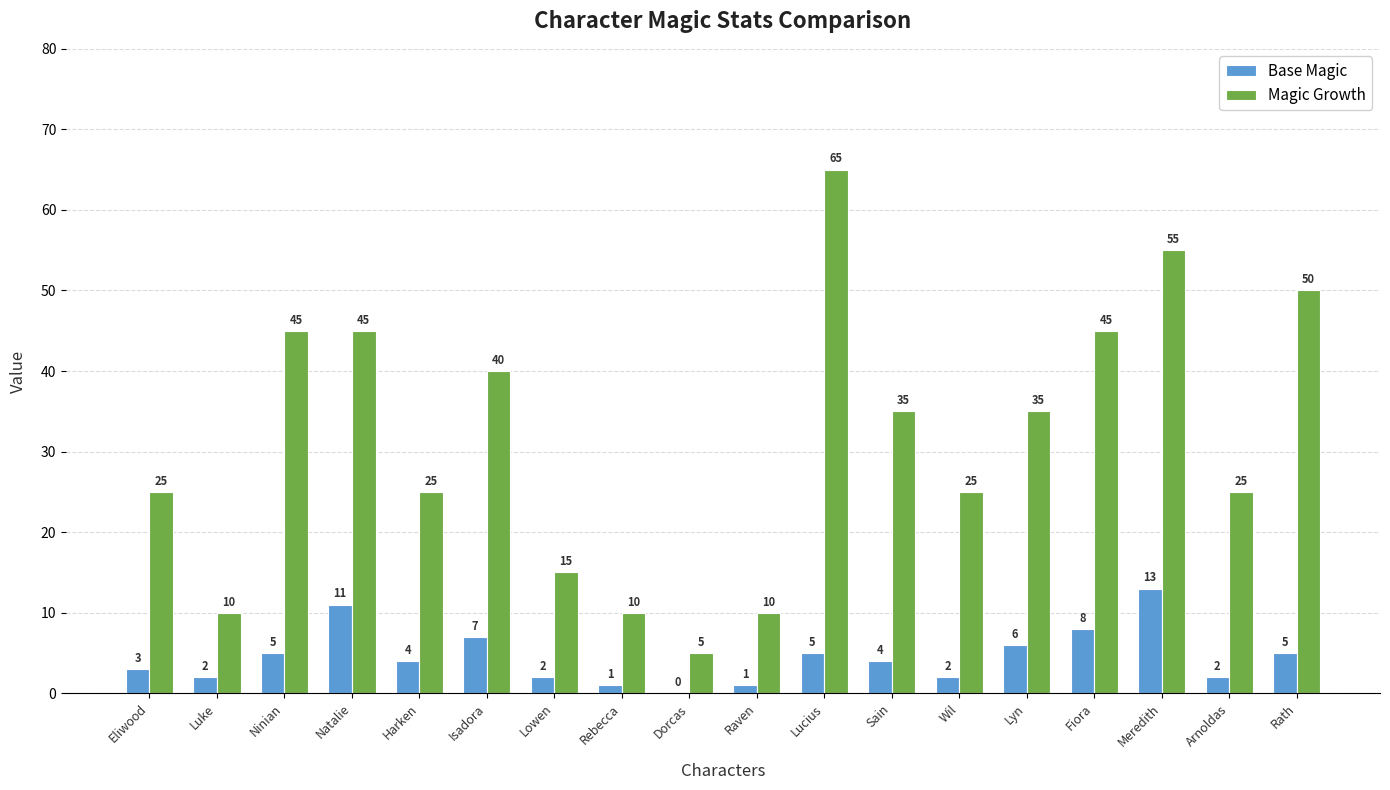

How many values in Base Magic are above zero?

17